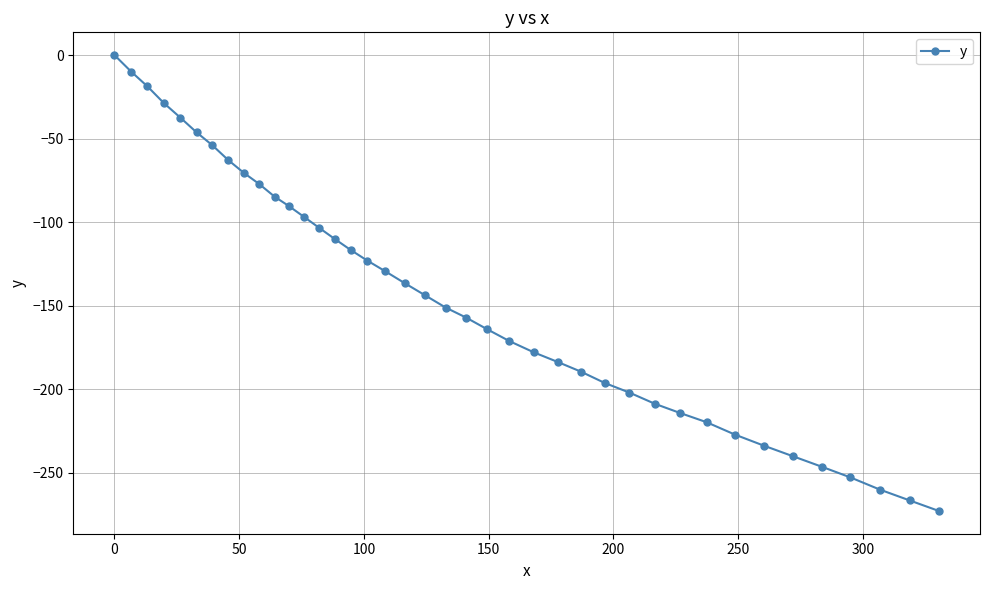

What is the value of the 12th point from the left?

-90.3